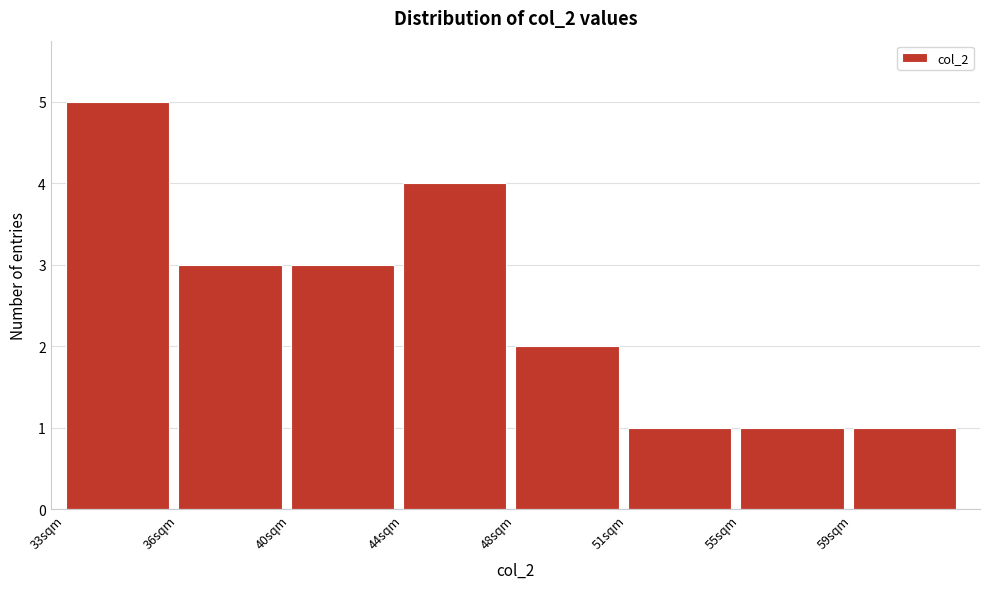

Reading left to right, extract all data points from this chart.

5	3	3	4	2	1	1	1